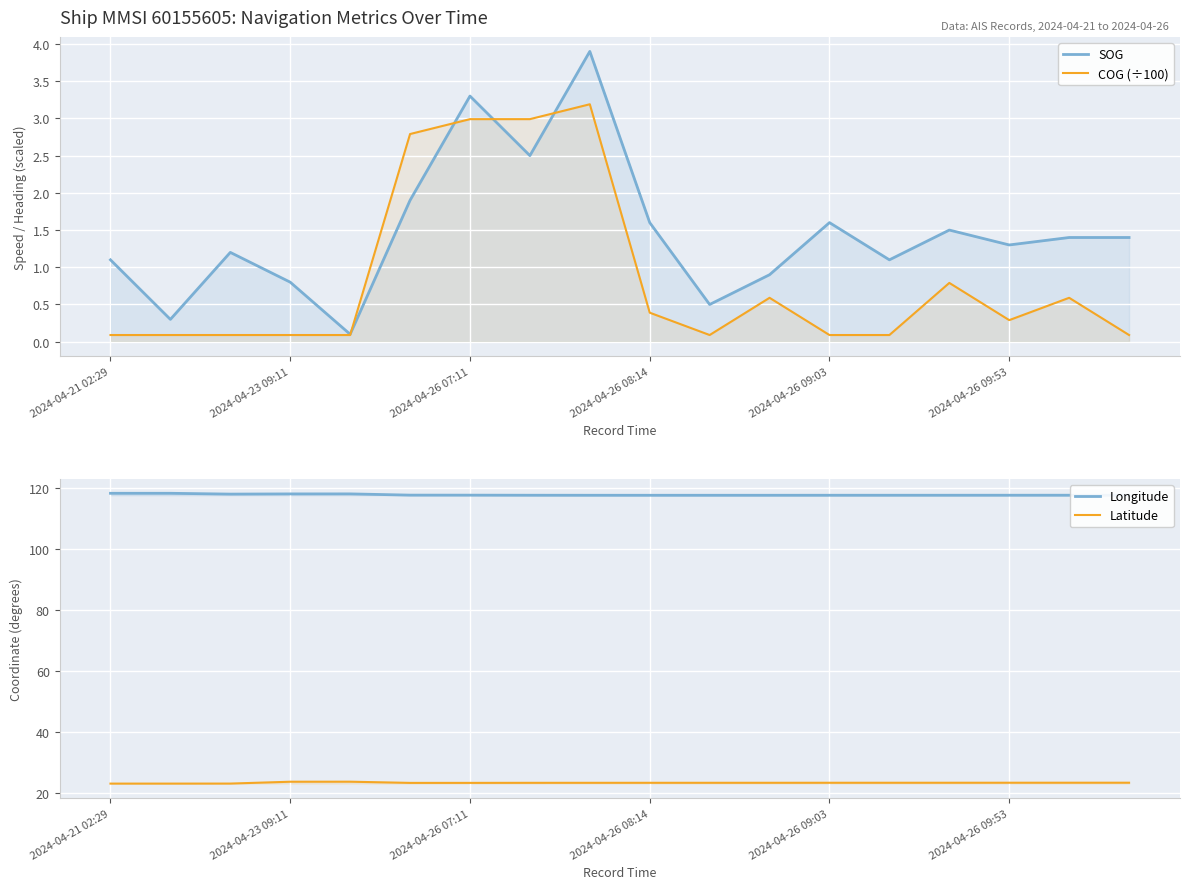

How many series are shown in this chart?

4